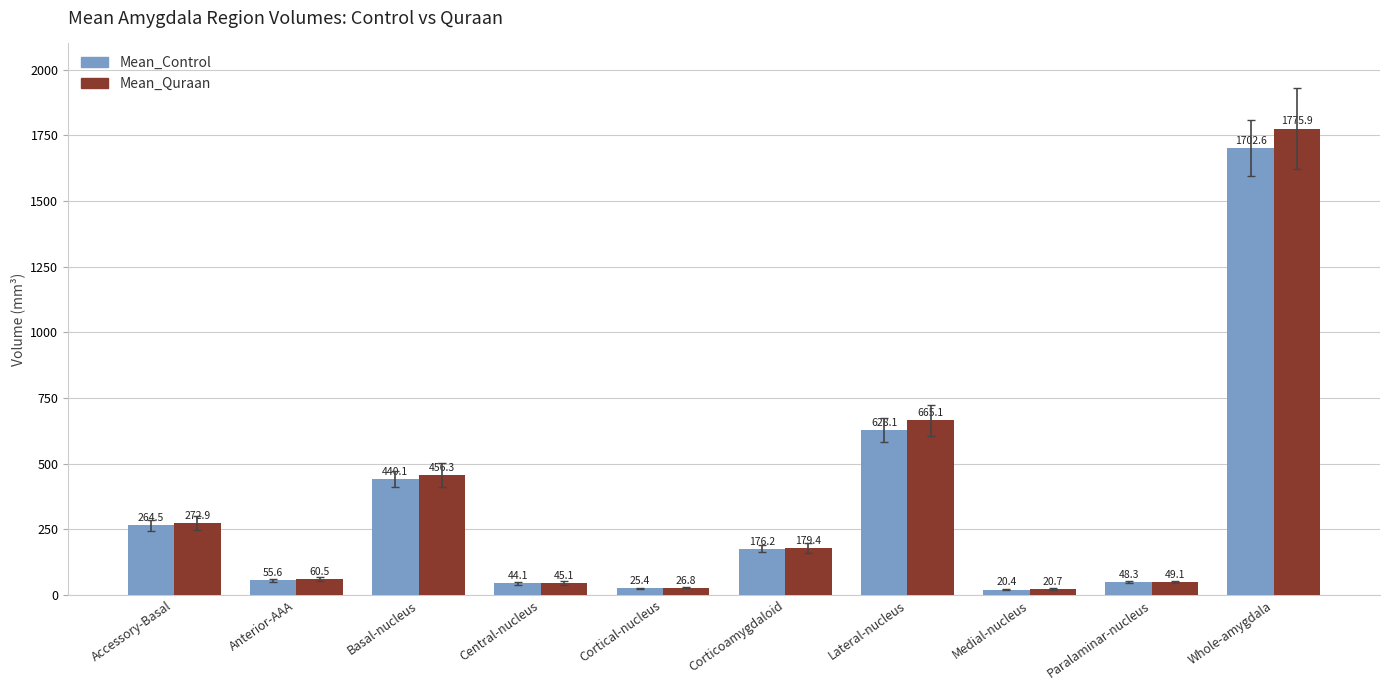

What is the label of the 10th bar from the left?

Whole-amygdala